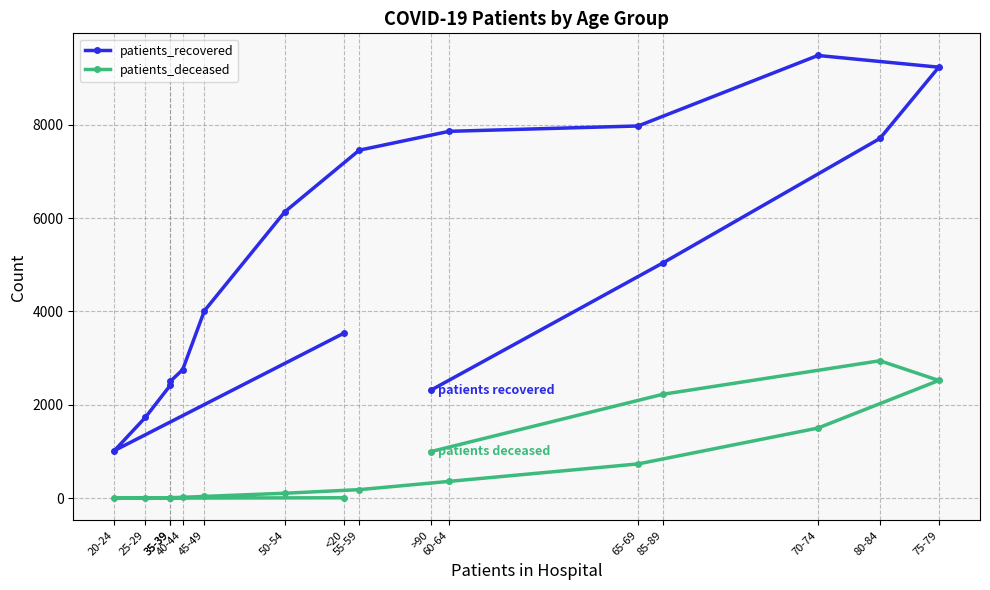

Reading right to left, extract all data points from this chart.

patients_recovered: 2311	5040	7703	9229	9480	7971	7856	7453	6135	4013	2754	2502	2419	1735	1023	3534
patients_deceased: 999	2228	2945	2523	1504	737	363	186	109	41	22	14	15	3	3	12